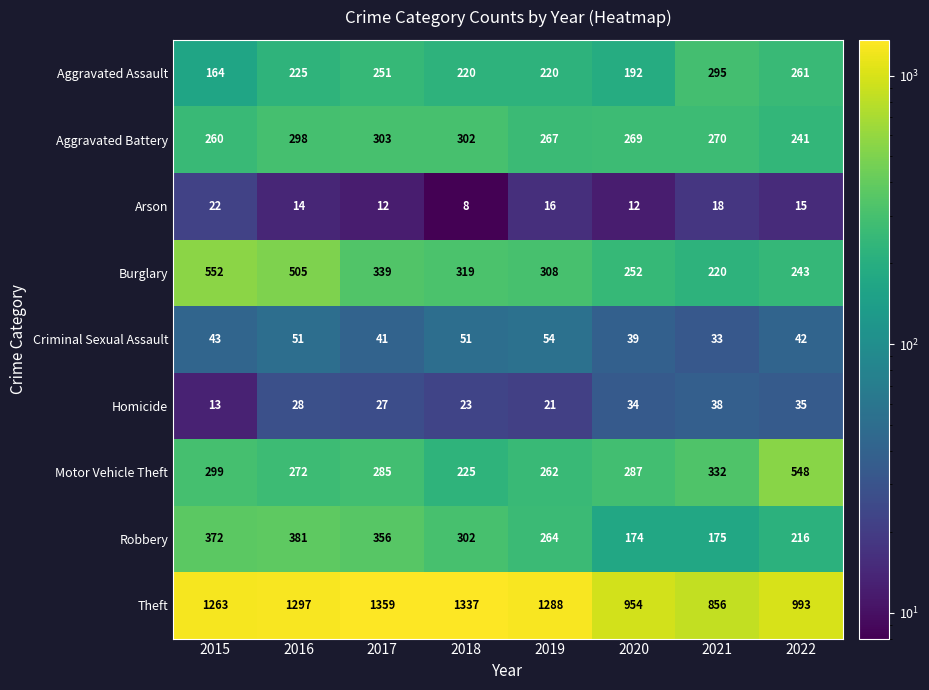

The Burglary series shows 552 at 2015. True or false?

True